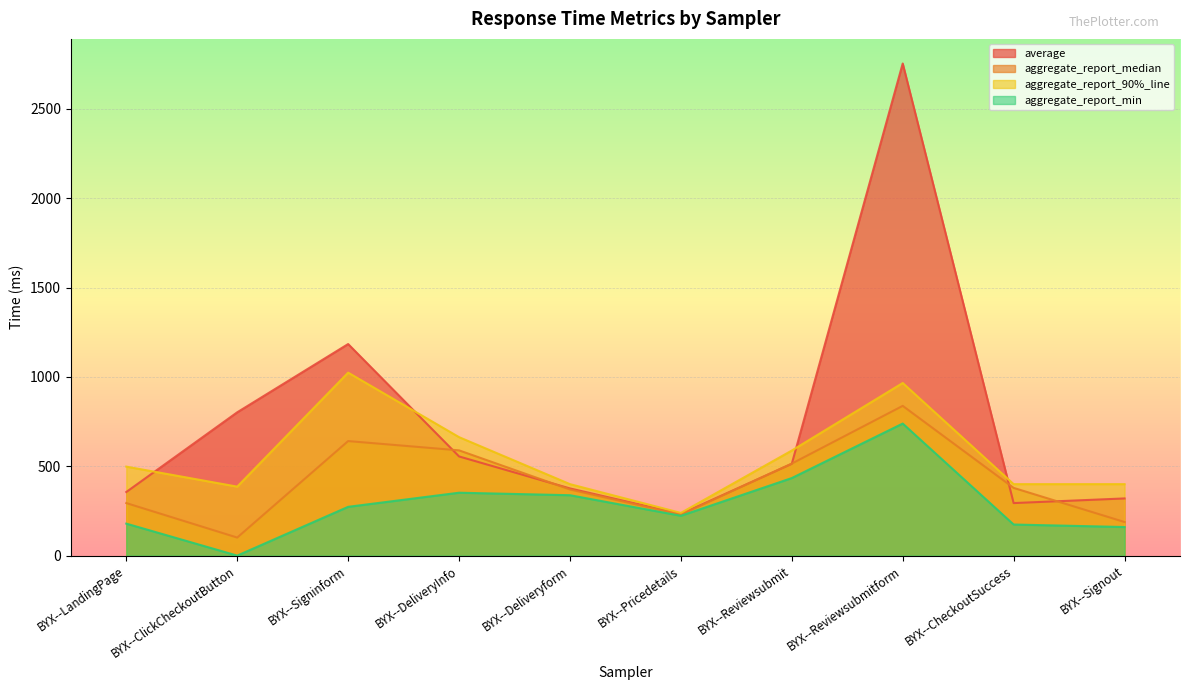

Which category has the highest value in the average series?

BYX--Reviewsubmitform